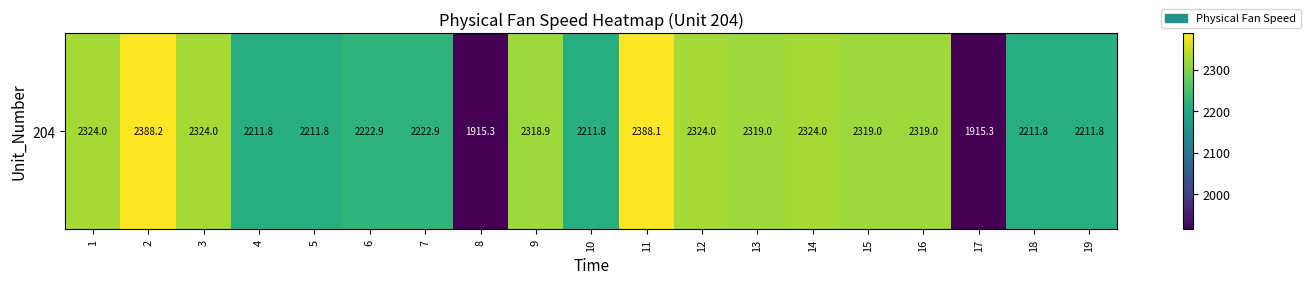

What is the change in value from 9 to 12?

+5.0